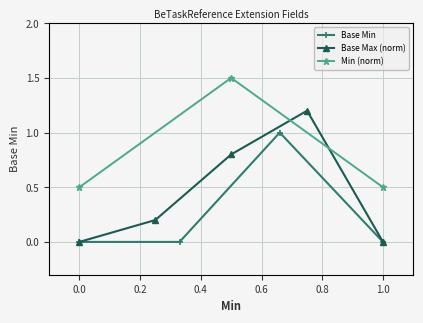

True or false: Base Min has more than 2 interior local peaks.

False